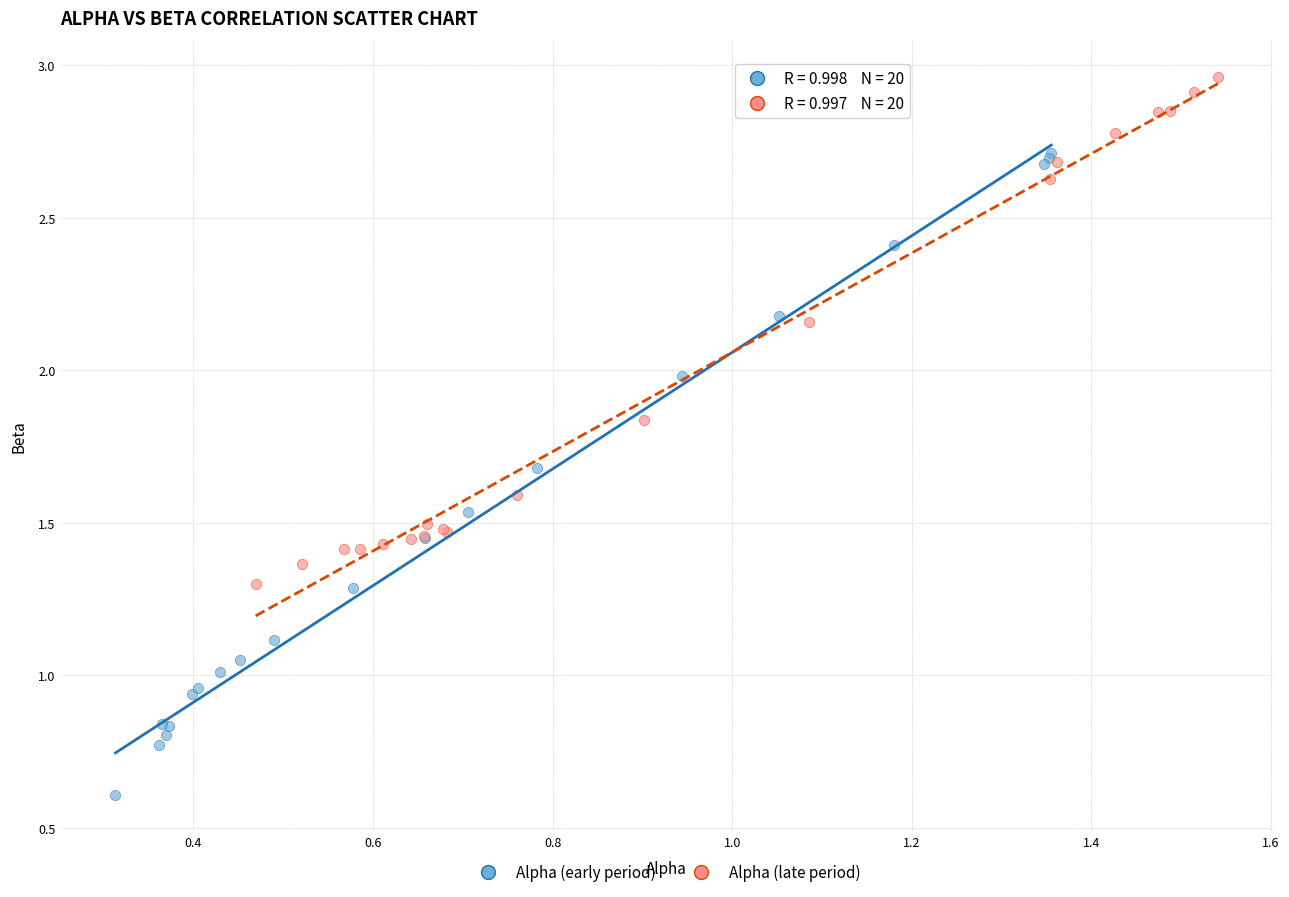

What are all the series names shown in the legend?

Alpha (early period), Alpha (late period)